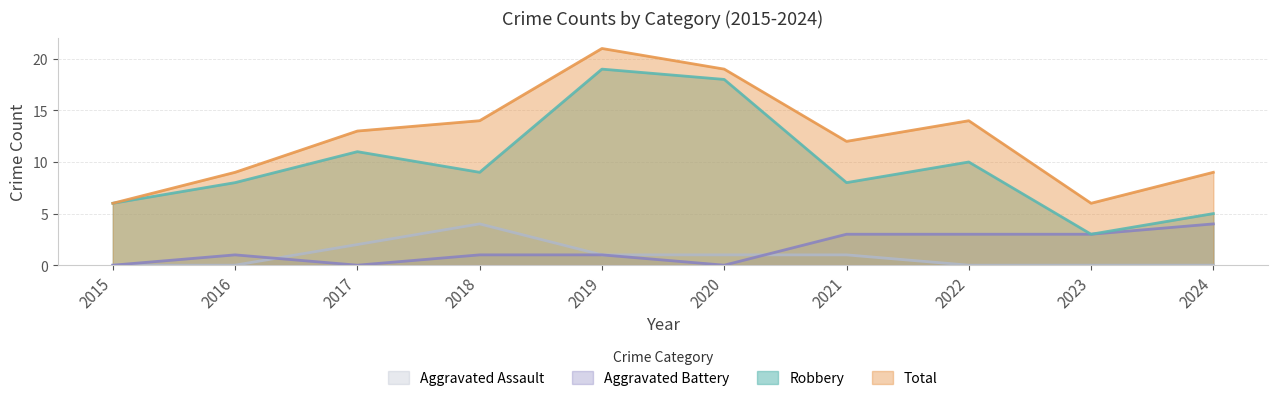

Does the chart have visible grid lines?

Yes